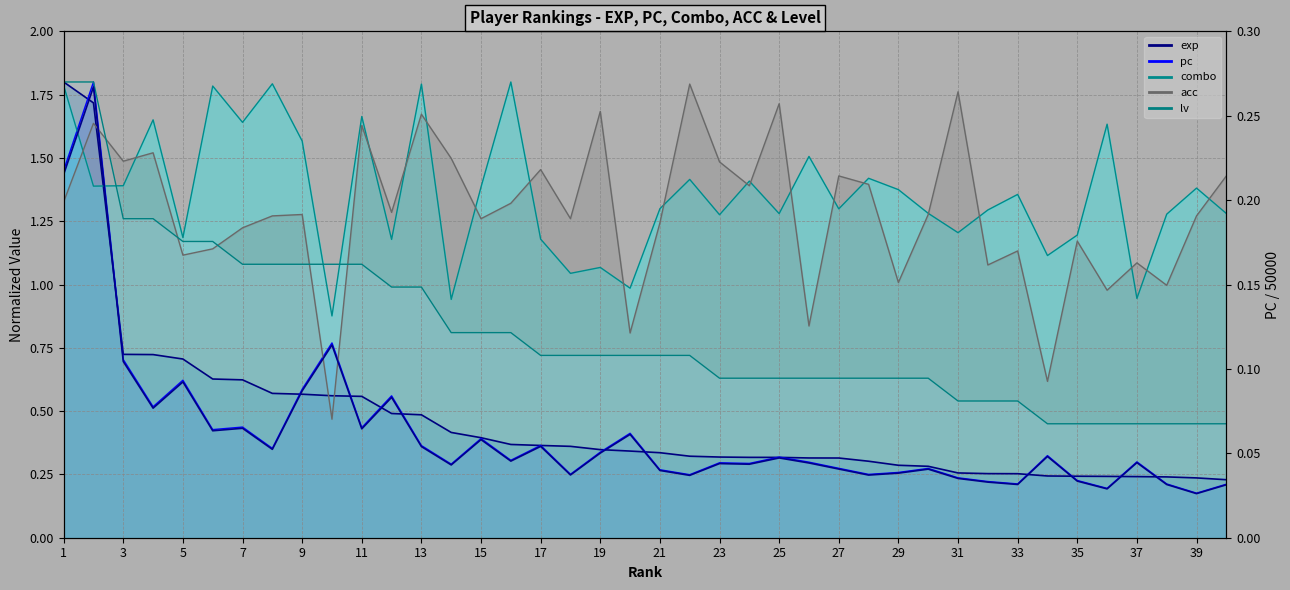

Which series ends up on top after the final intersection of exp_line and pc_line?

exp_line